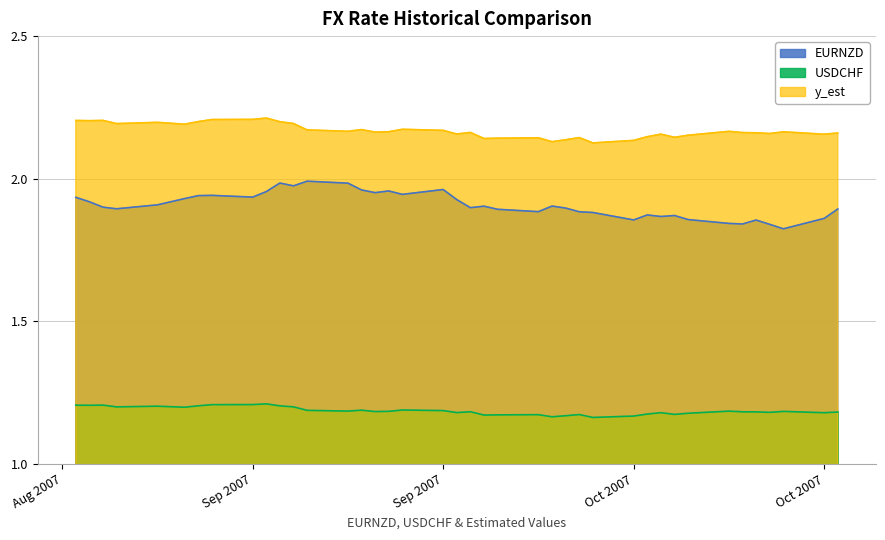

What are all the series names shown in the legend?

EURNZD, USDCHF, y_est